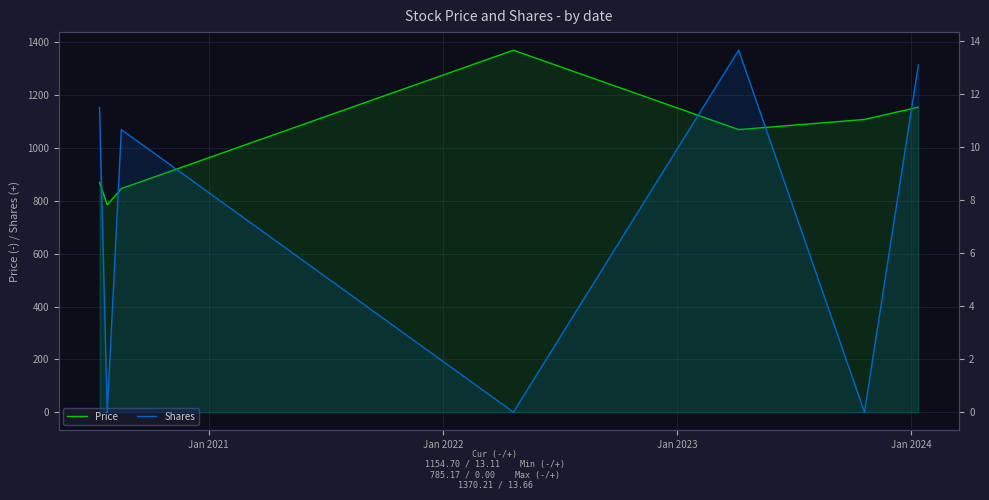

True or false: Shares and Price intersect in this chart.

False